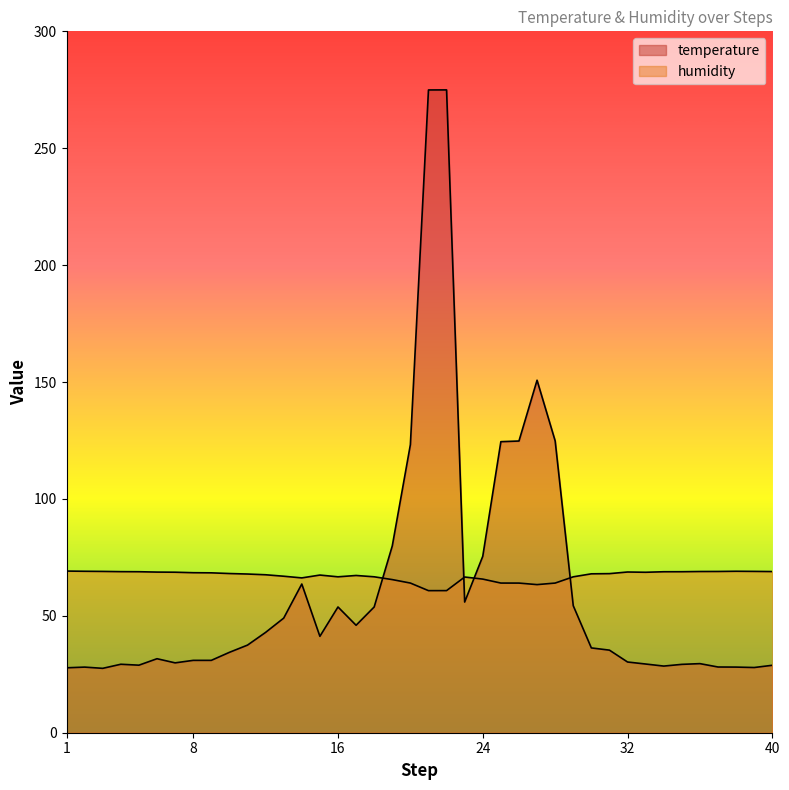

Reading left to right, extract all data points from this chart.

temperature: 27.8	28.1	27.5	29.3	28.9	31.7	29.9	31.0	31.0	34.4	37.5	42.9	49.0	63.6	41.2	53.8	46.0	53.8	79.9	123.2	274.9	275.0	55.9	75.5	124.5	124.8	150.8	124.8	54.3	36.3	35.3	30.2	29.4	28.5	29.2	29.6	28.1	28.1	27.9	28.8
humidity: 69.1	69.1	69.0	68.9	68.9	68.7	68.7	68.4	68.4	68.1	67.9	67.6	66.9	66.2	67.4	66.7	67.3	66.7	65.5	64.0	60.8	60.8	66.6	65.7	64.0	64.0	63.3	64.0	66.7	68.0	68.0	68.7	68.6	68.9	68.9	69.0	69.0	69.1	69.0	68.9